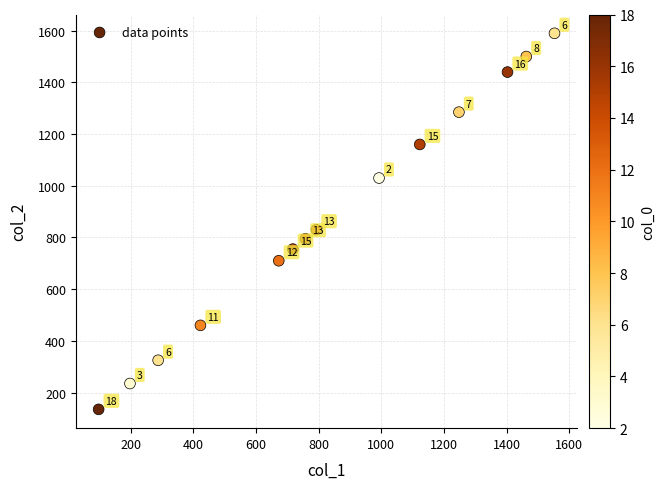

What is the range of X values (max minus min)?

1455